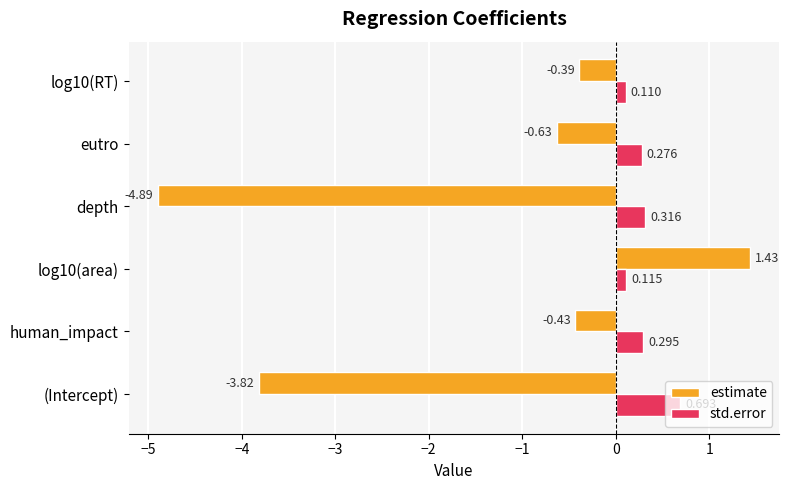

Which series has the largest total across all categories?

std.error